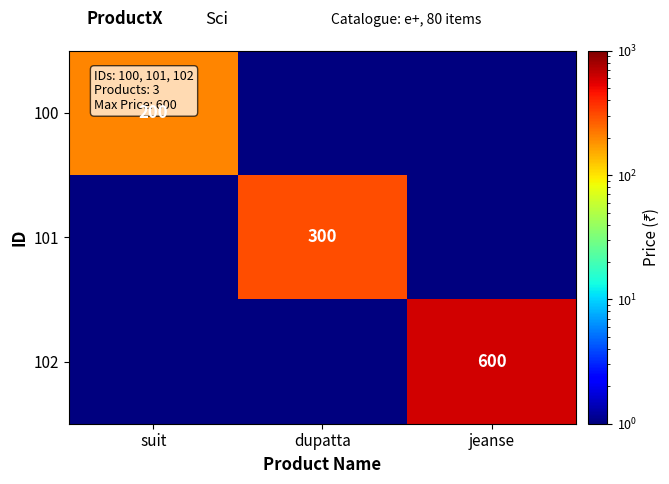

At how many categories does at least one series exceed 190?

3